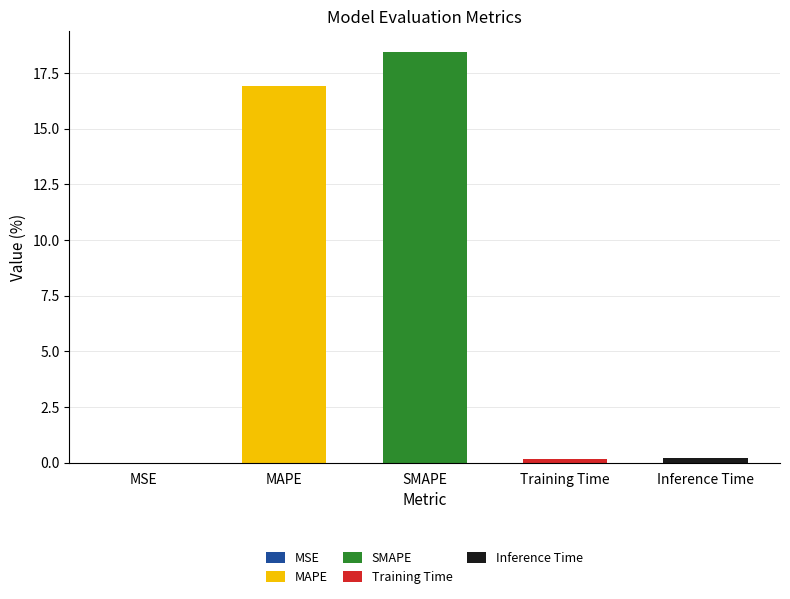

List the labels in order of value, largest first.

SMAPE, MAPE, Inference Time, Training Time, MSE